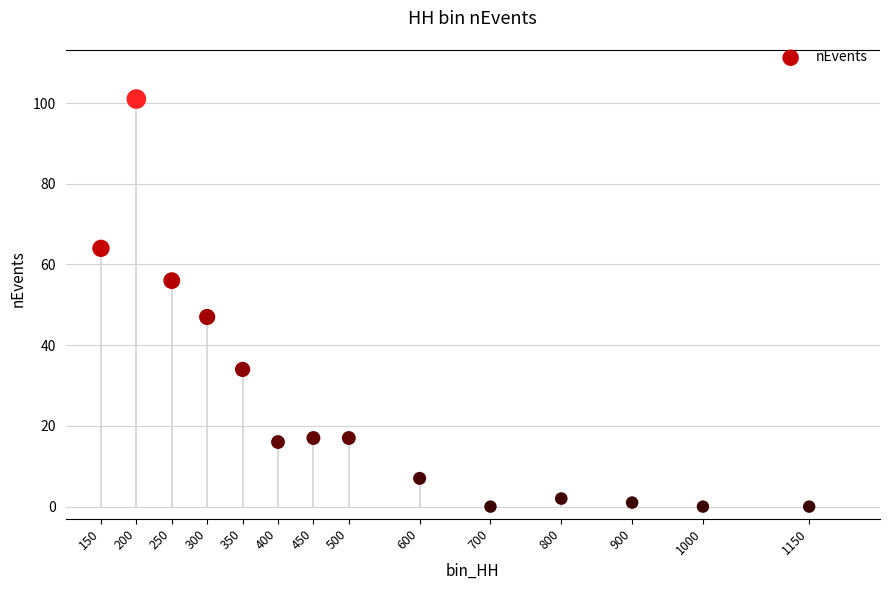

What is the range of X values (max minus min)?

1000